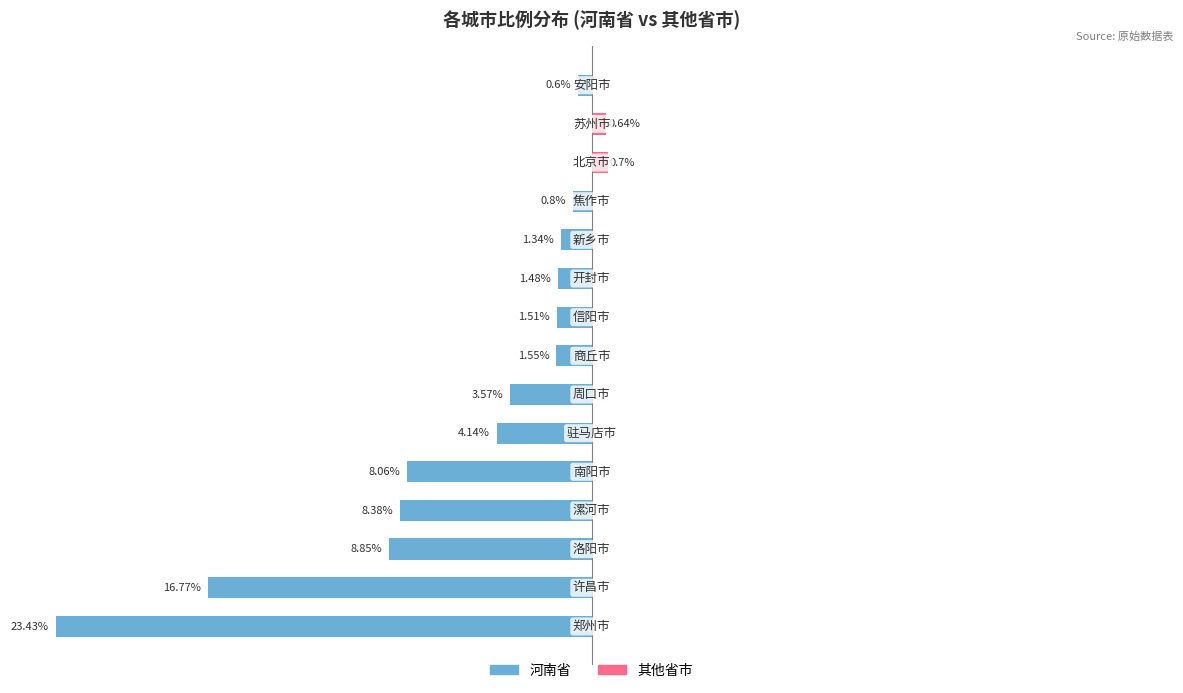

What is the minimum value for 河南省?

-23.4